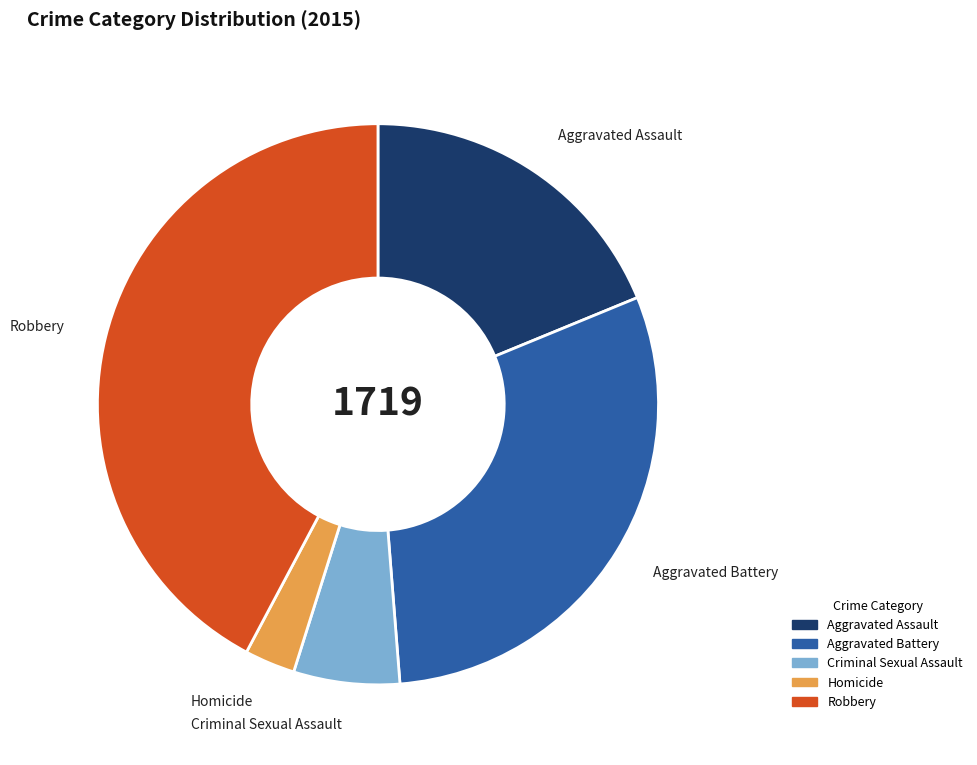

Is the sum of Criminal Sexual Assault and Aggravated Battery greater than half?

No